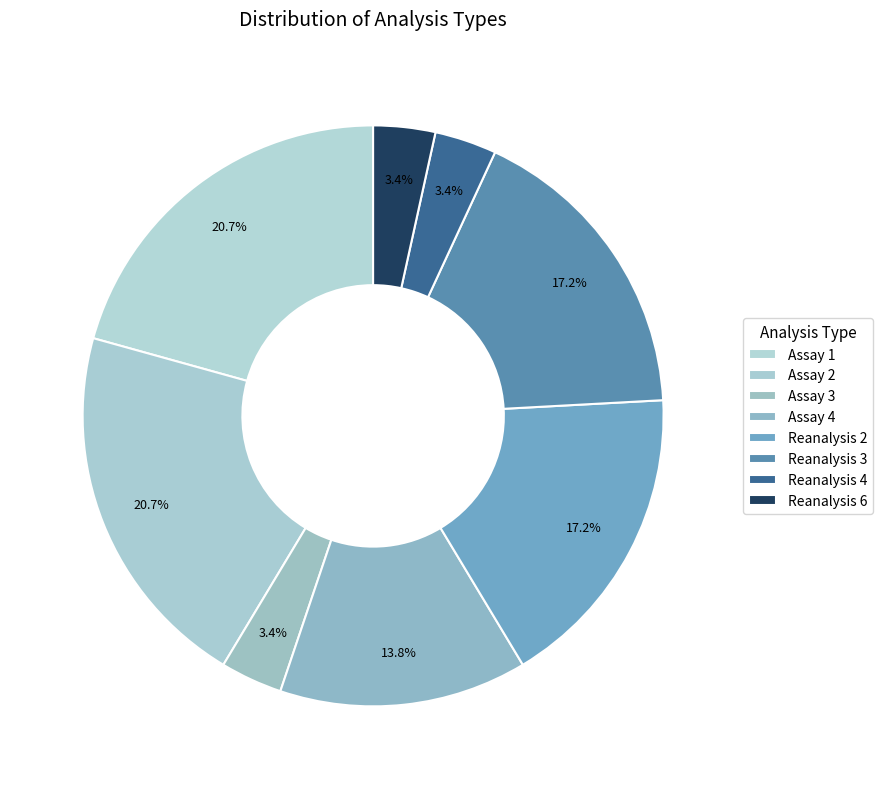

How many segments does this pie chart have?

8